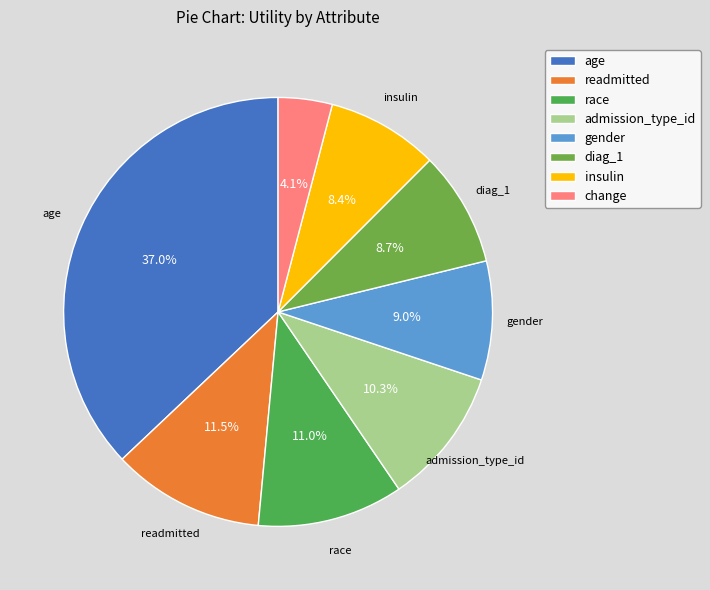

Count the number of slices in the pie.

8